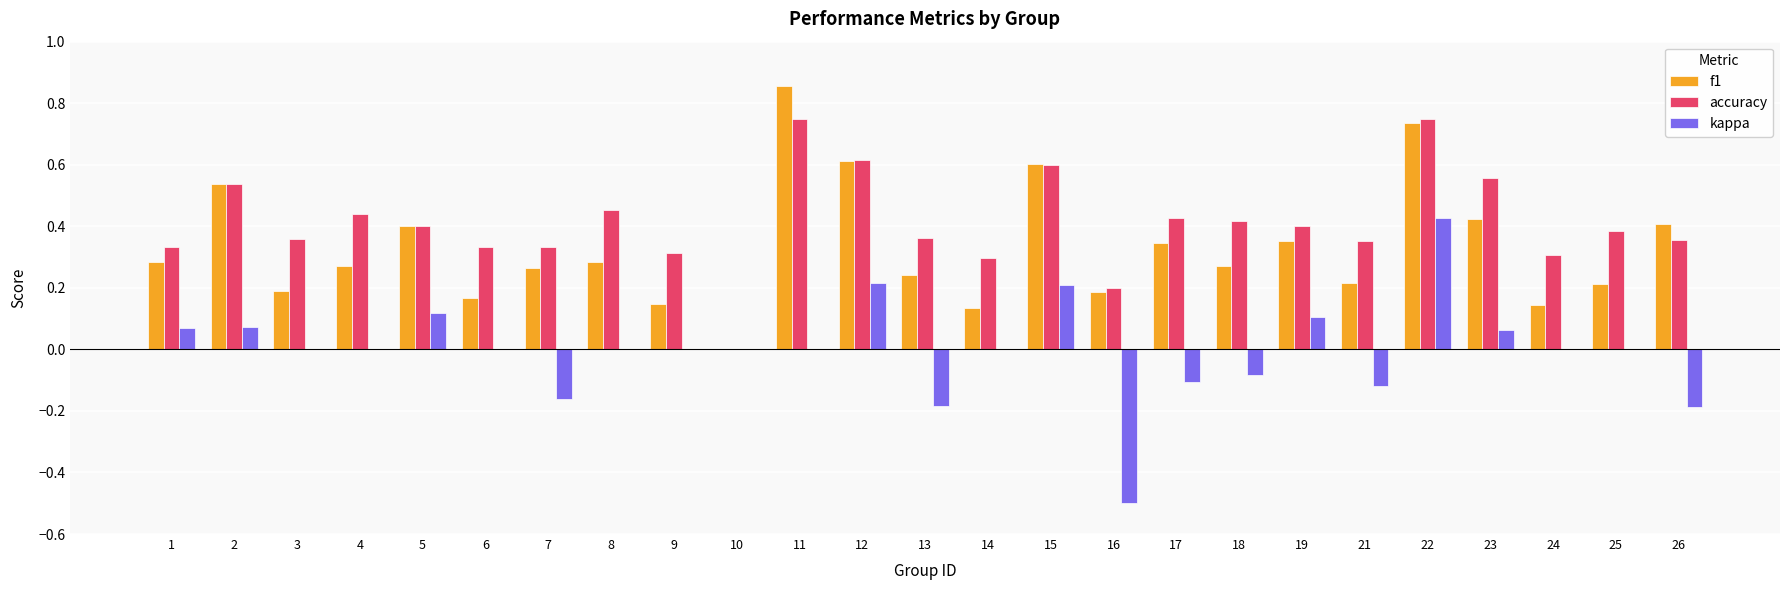

How many accuracy values are between 0 and 1?

25